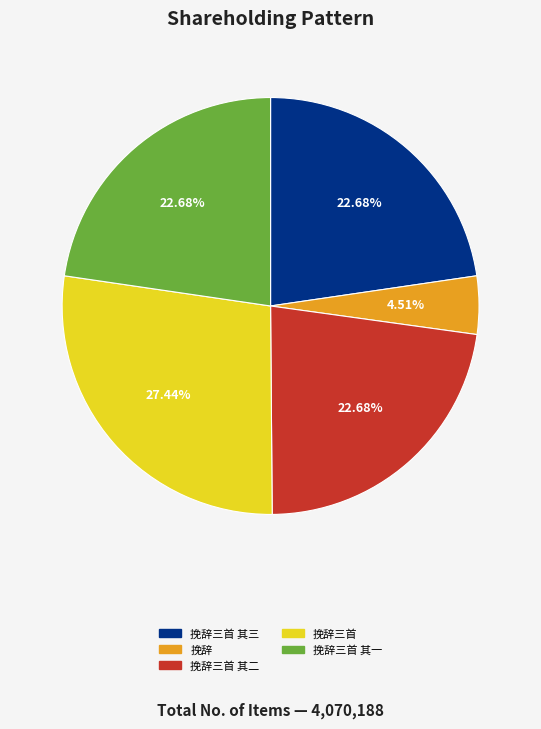

Does any single category account for the majority?

No